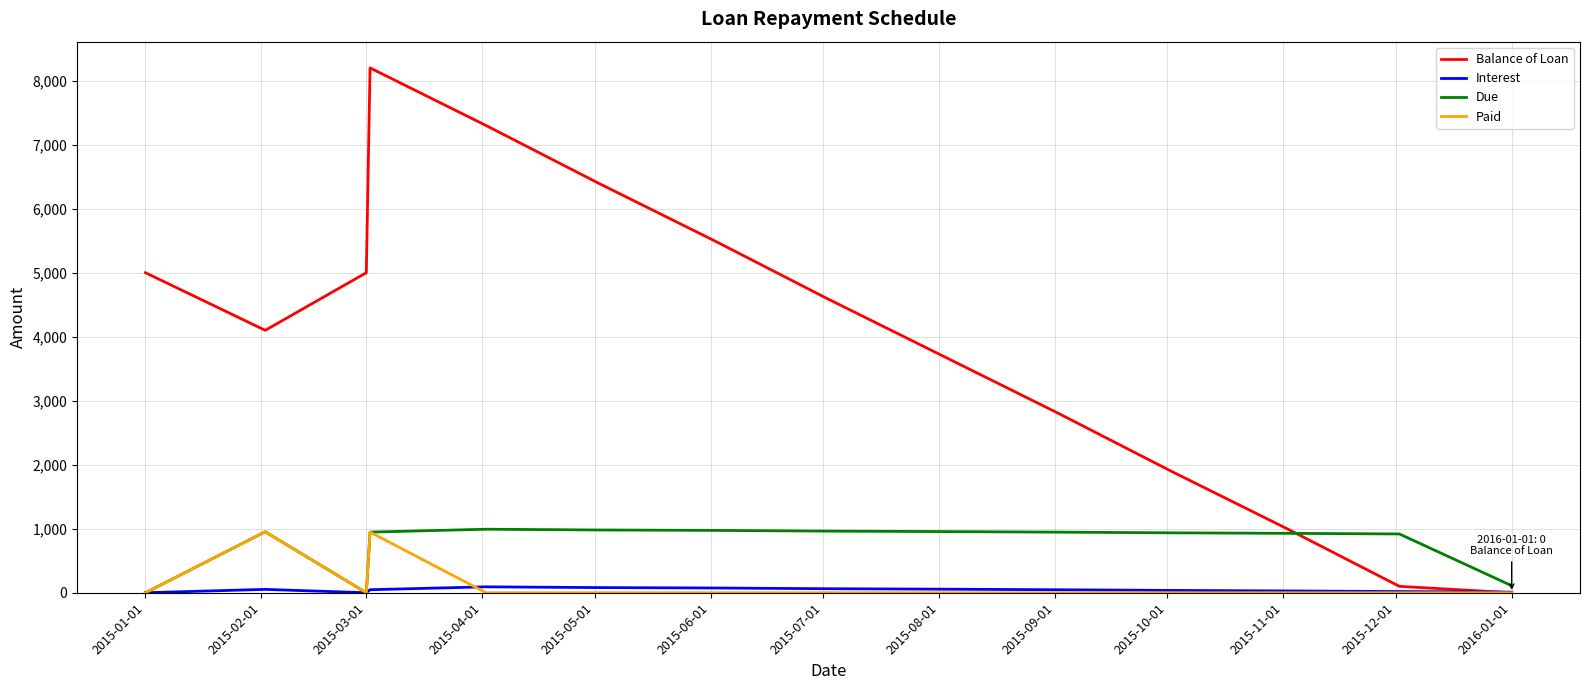

Which series has the largest total across all categories?

Balance of Loan